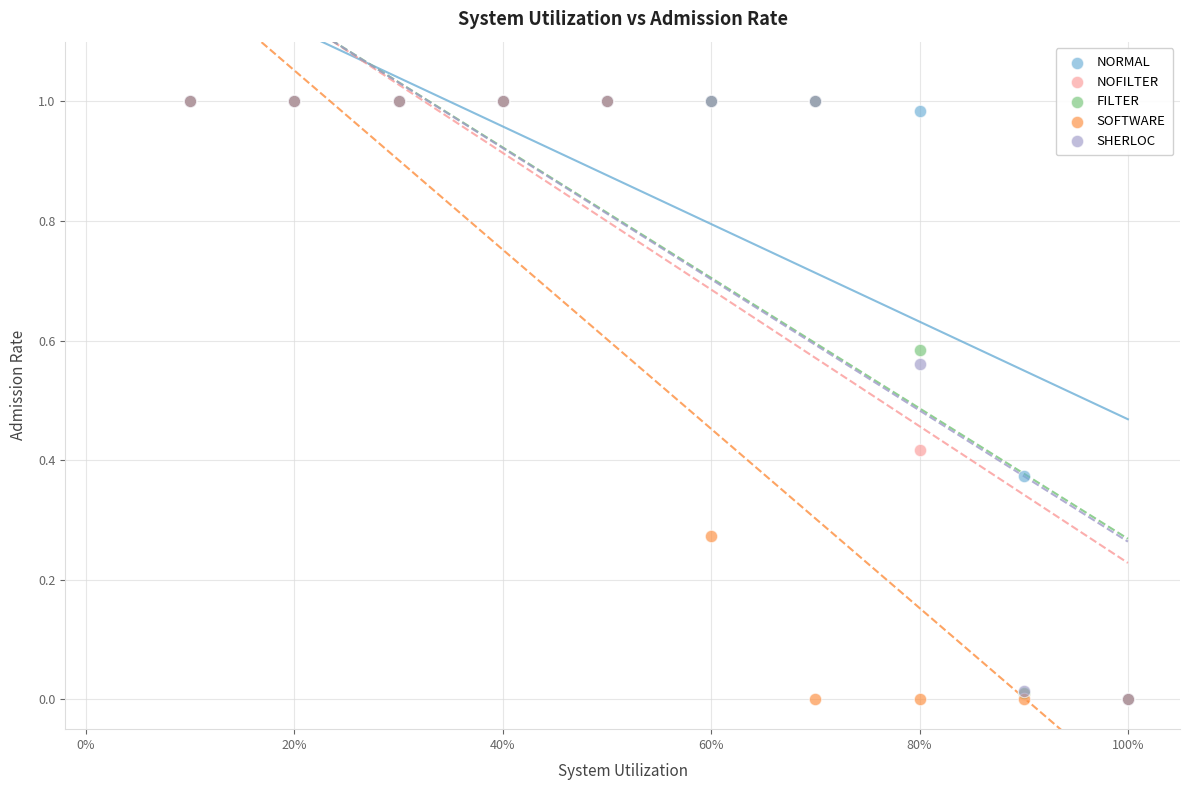

What are all the series names shown in the legend?

NORMAL, NOFILTER, FILTER, SOFTWARE, SHERLOC